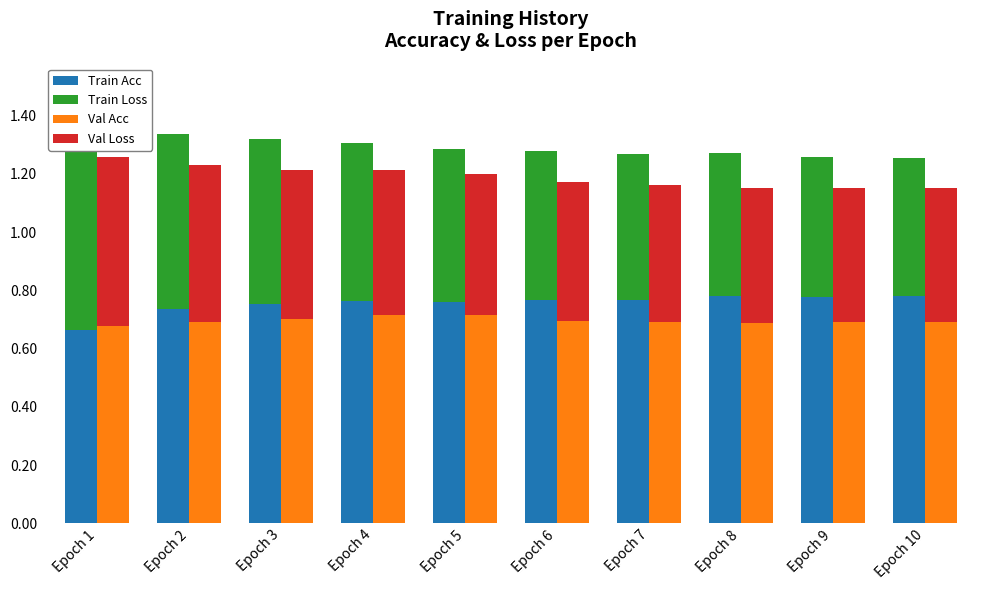

Is it true that Val Loss equals 0.5 at Epoch 3?

True